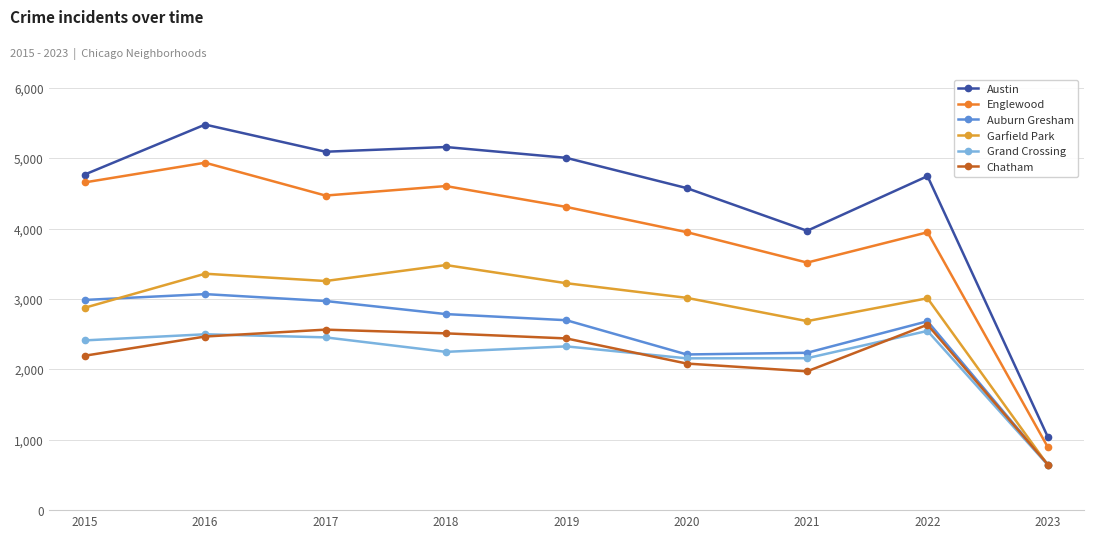

What is the total value across all series at 2016?

21820